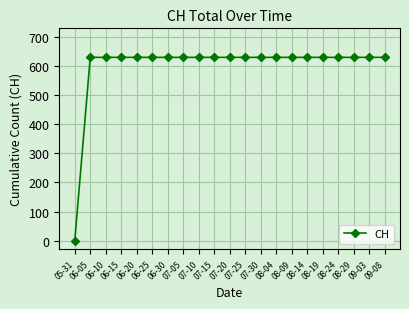

Count the number of data series in this chart.

1